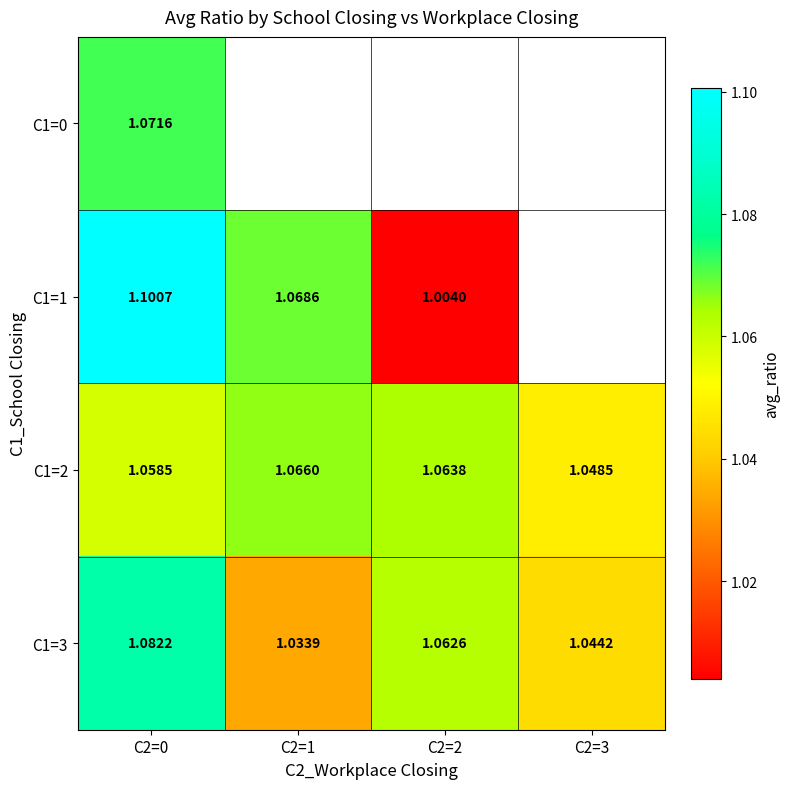

Is the value of C1=0 at C2=0 greater than the value of C1=1 at C2=2?

Yes